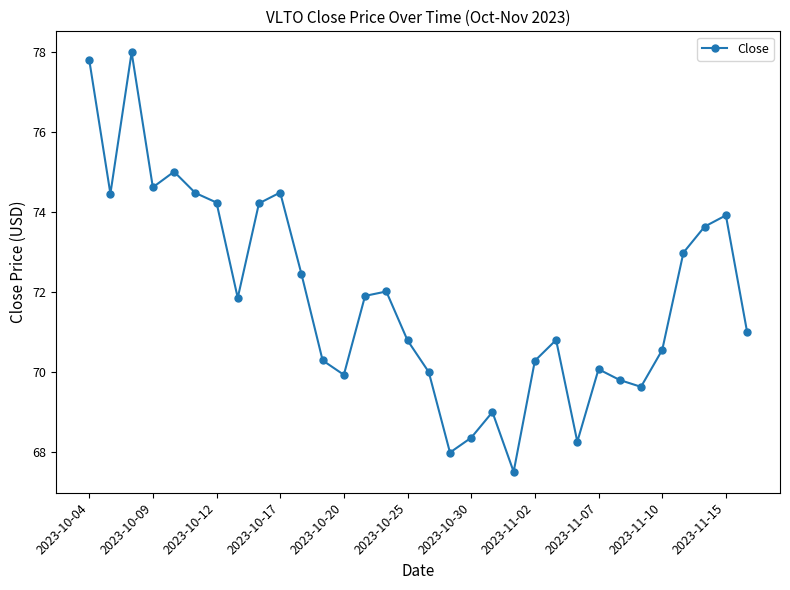

What is the value of the 12th point from the left?

70.3